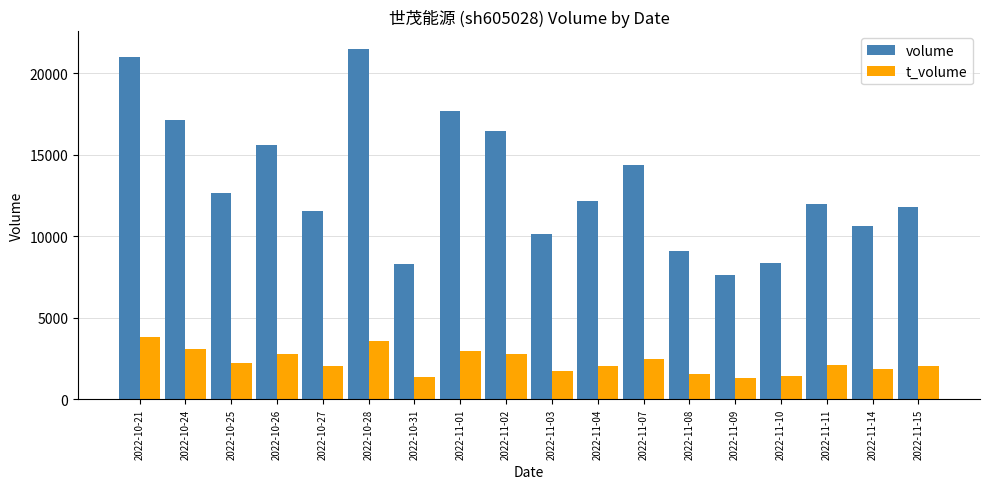

What is the label of the 10th bar from the left?

2022-11-03